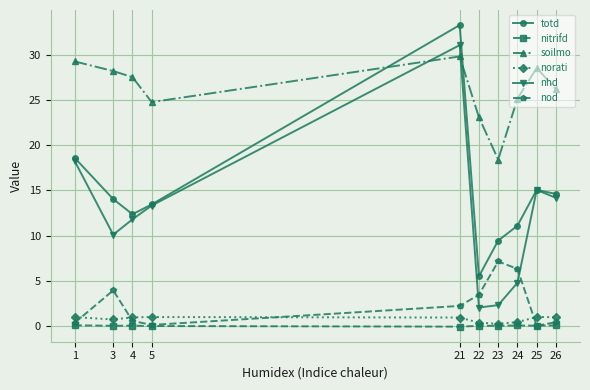

Which series has the largest total across all categories?

soilmo